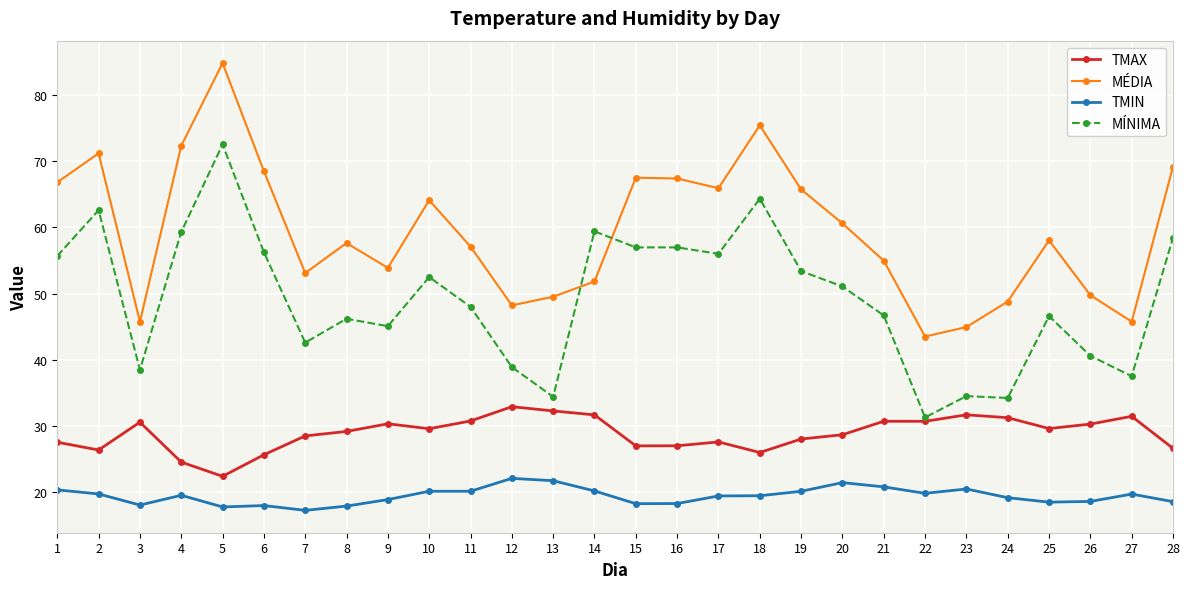

What is the value of the MÍNIMA point at the 11th from the left?

48.0